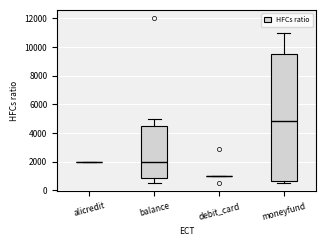

Which box is the tallest, from its lower edge to its upper edge?

moneyfund